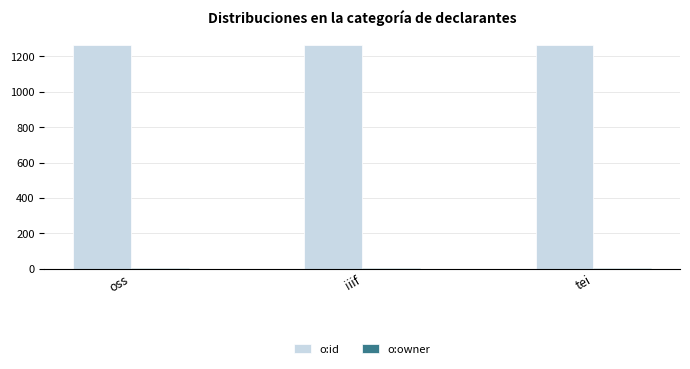

The o:id series shows 1264 at oss. True or false?

True